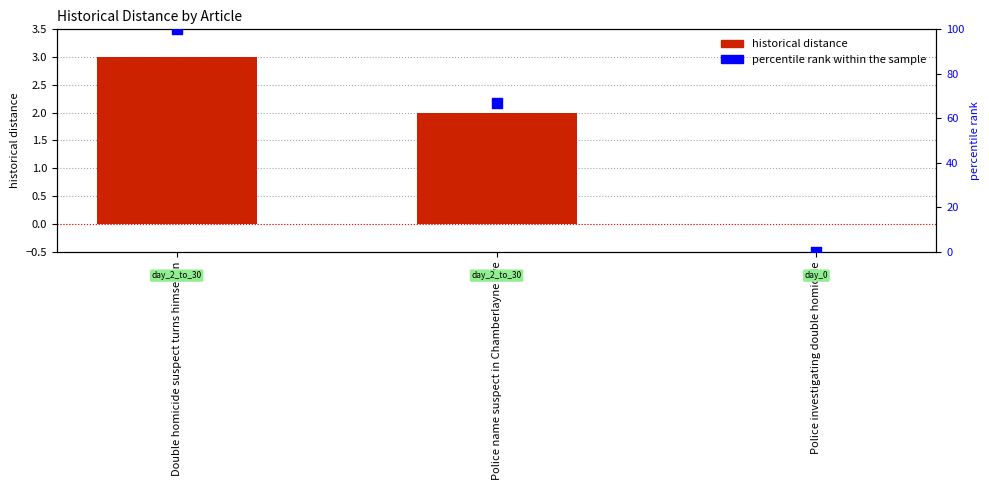

What is the total value across all series at Double homicide suspect turns himself in?

103.0